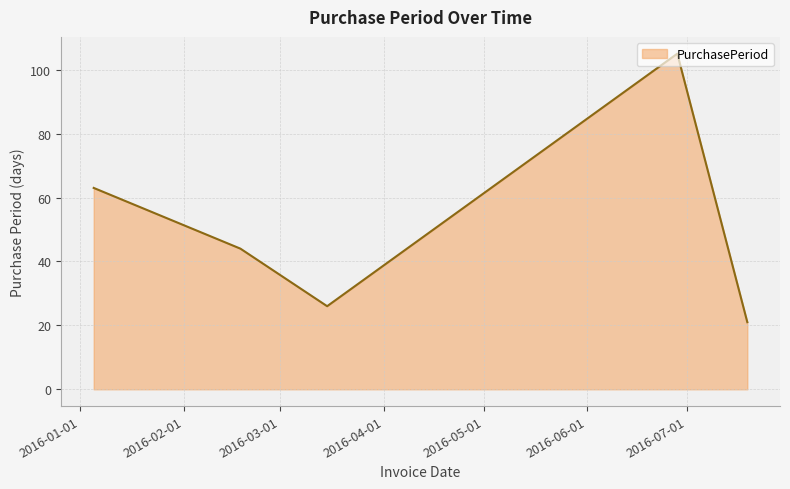

What is the smallest value displayed?

21